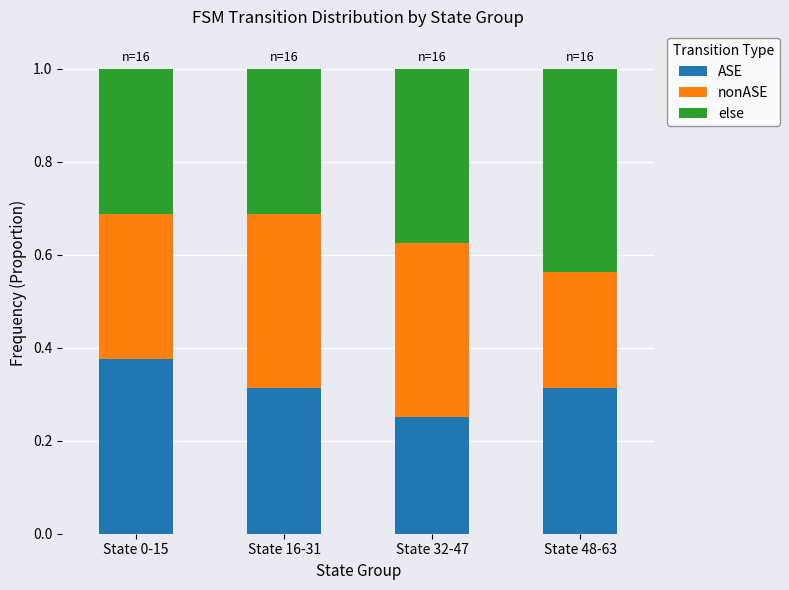

Is it true that ASE equals 0.1 at State 16-31?

False